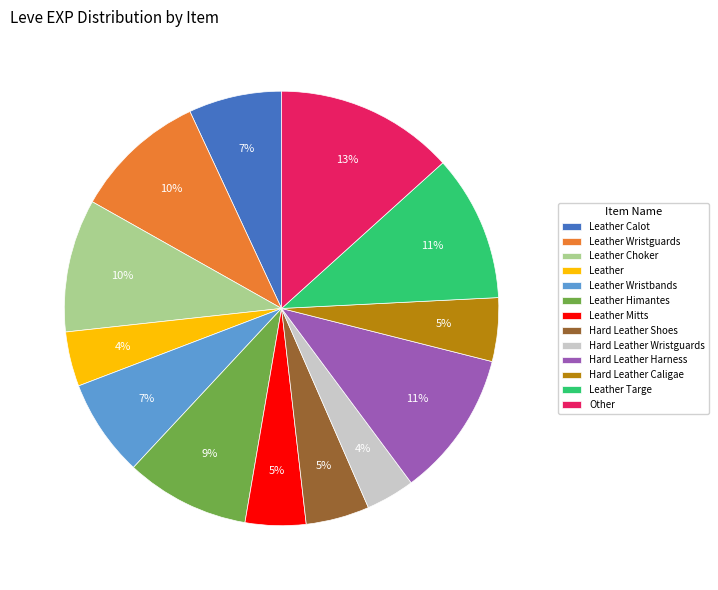

What is the ratio of the value at Leather Mitts to the value at Hard Leather Shoes?

1.0